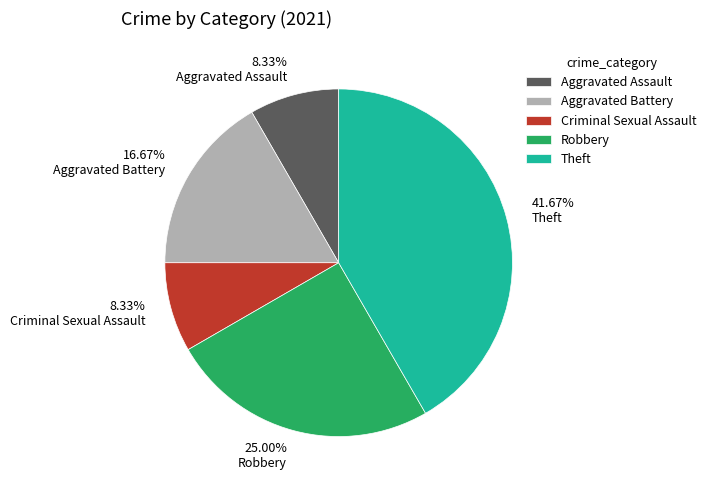

What percentage is NOT represented by Robbery?

75.0%